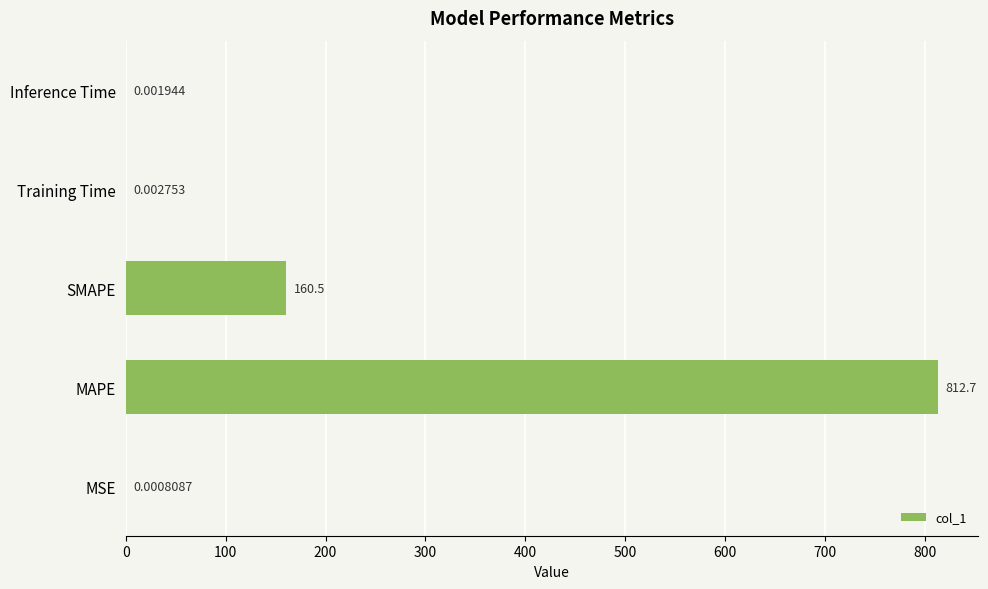

Which category has the highest value across all series?

MAPE